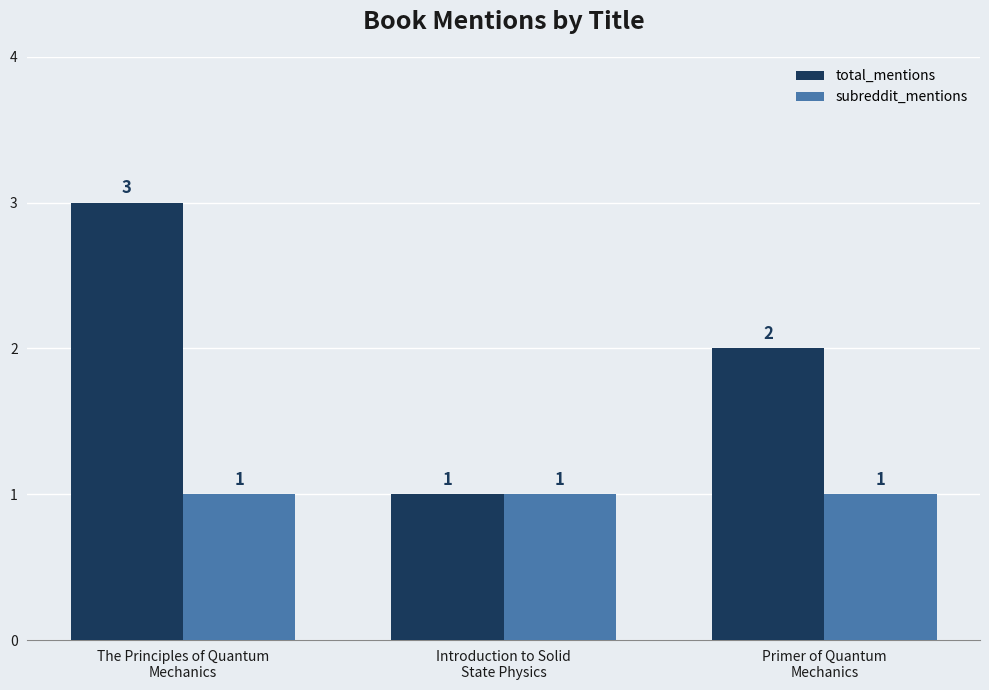

List the series in order of their peak value, lowest first.

subreddit_mentions, total_mentions